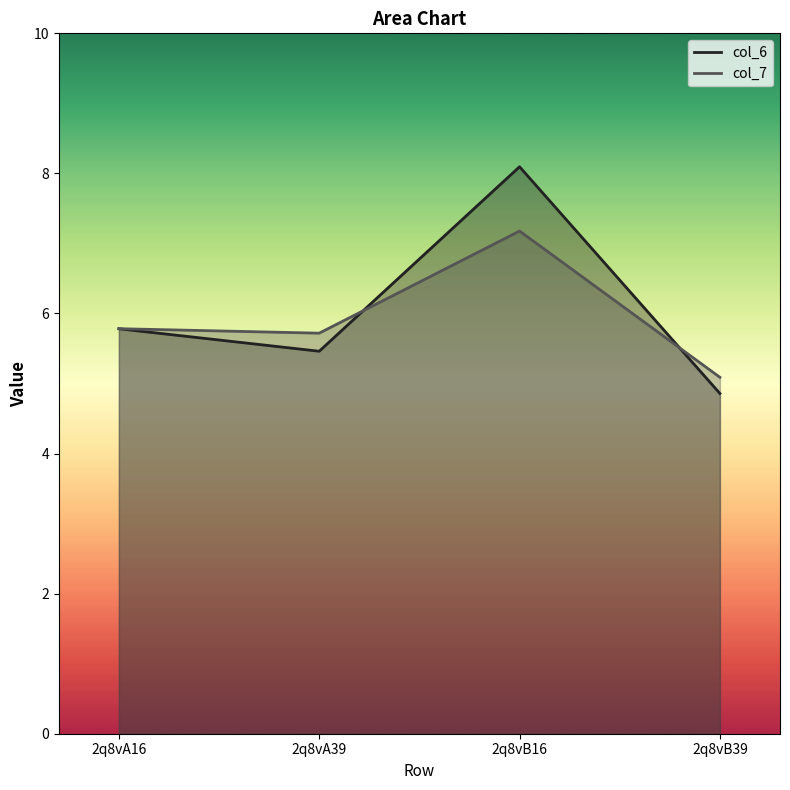

What value does the col_7 line series have at 2q8vA39?

5.7